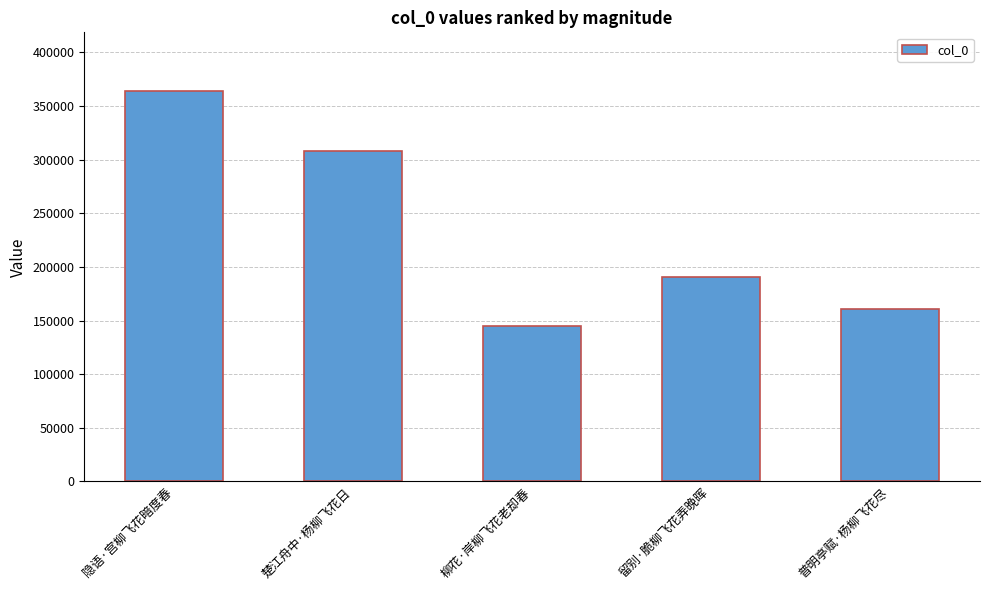

Where is the data nearest to the value 254401?

楚江舟中·杨柳飞花日